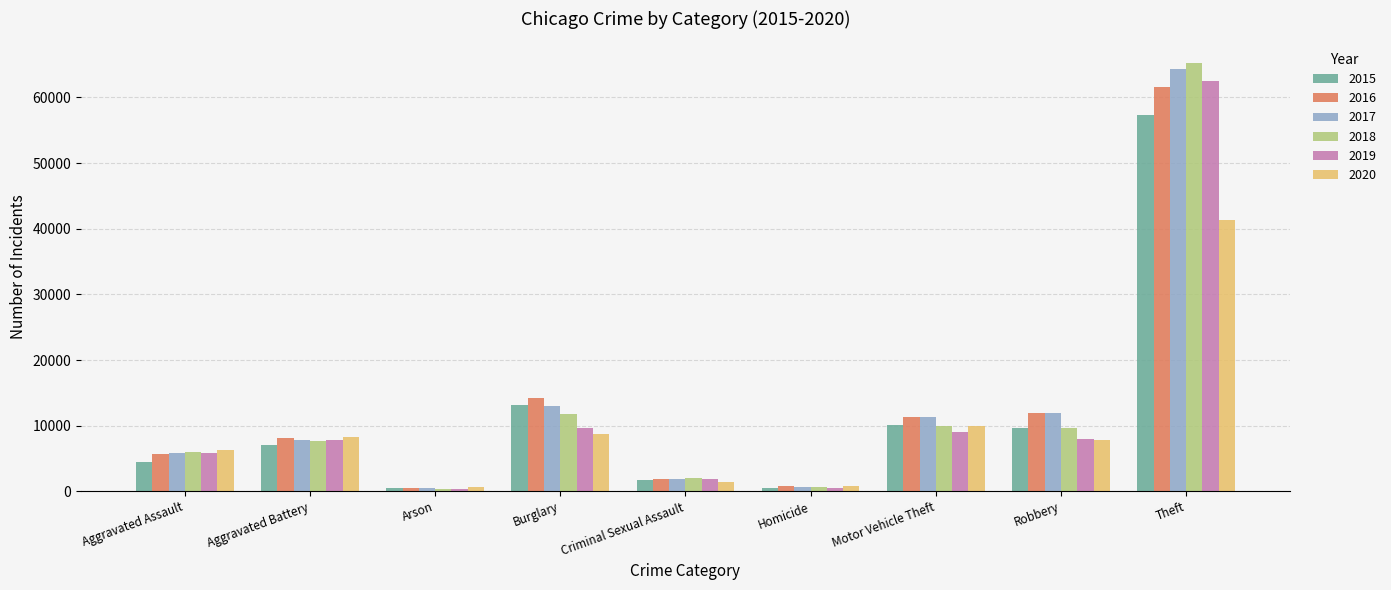

What is the average value of the 2019 series?

11726